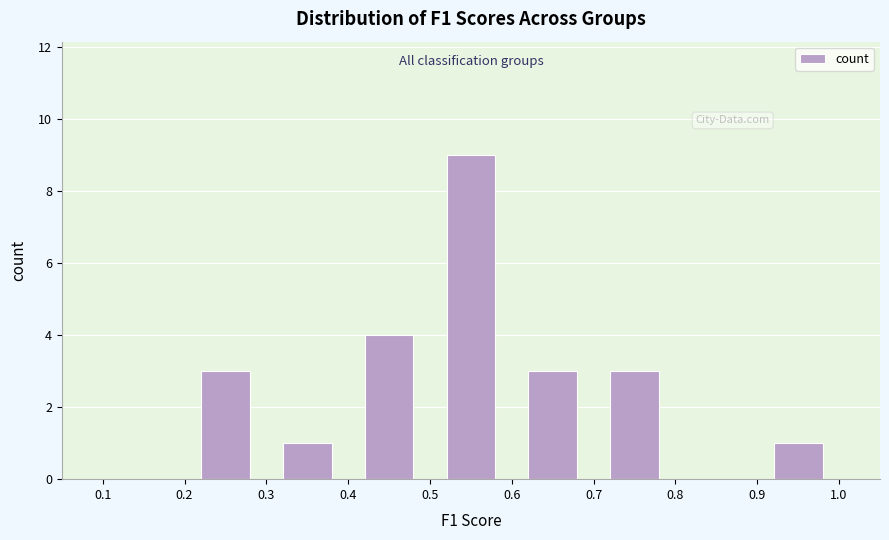

Reading left to right, transcribe this chart: for each bar, give the range it covers on the x-axis and its height. The values are not printed on the chart, so give them approximately, as read against the axis.

0.1 to 0.2: 0
0.2 to 0.3: 3
0.3 to 0.4: 1
0.4 to 0.5: 4
0.5 to 0.6: 9
0.6 to 0.7: 3
0.7 to 0.8: 3
0.8 to 0.9: 0
0.9 to 1.0: 1